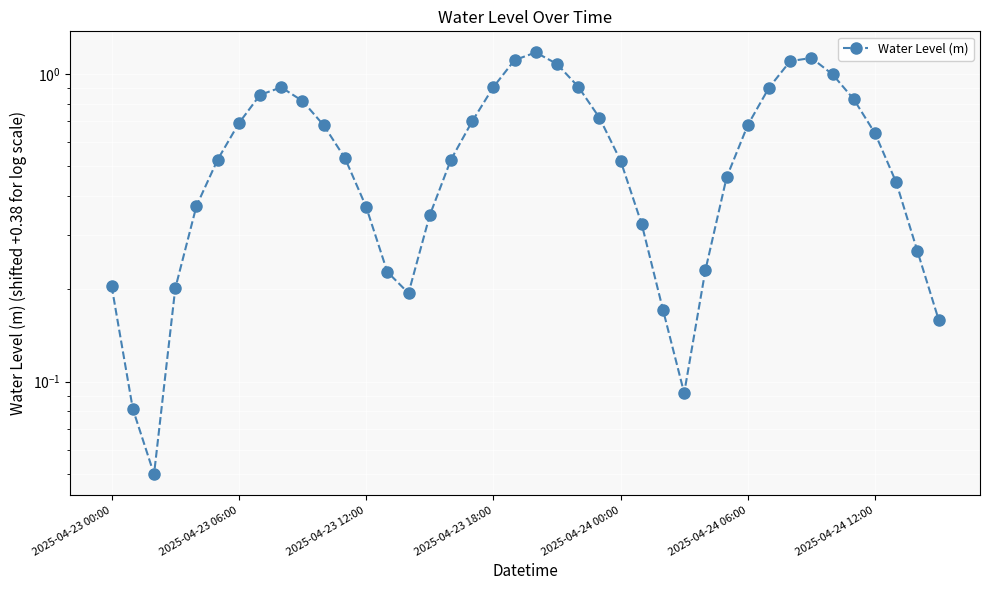

What position from the left is 2025-04-23 18:00?

4